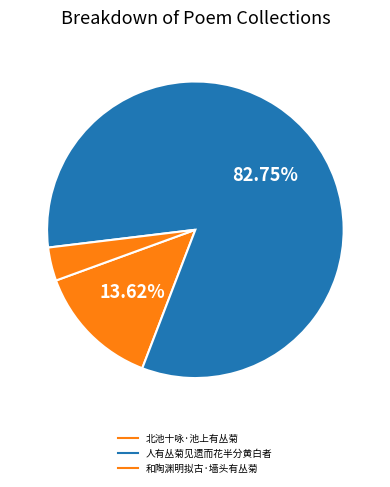

Which slice is the smallest?

和陶渊明拟古·墙头有丛菊